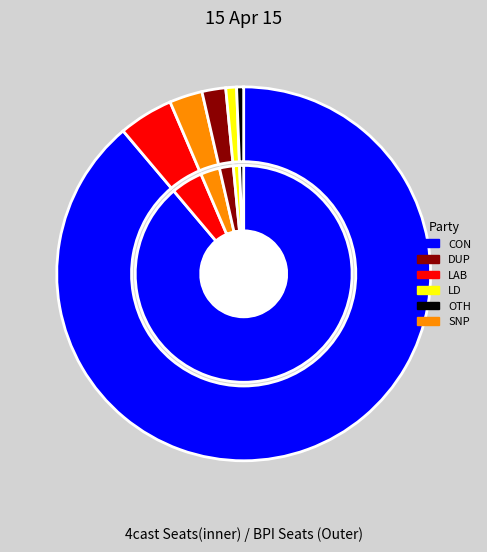

The 0 slice represents 1% of the pie. True or false?

False